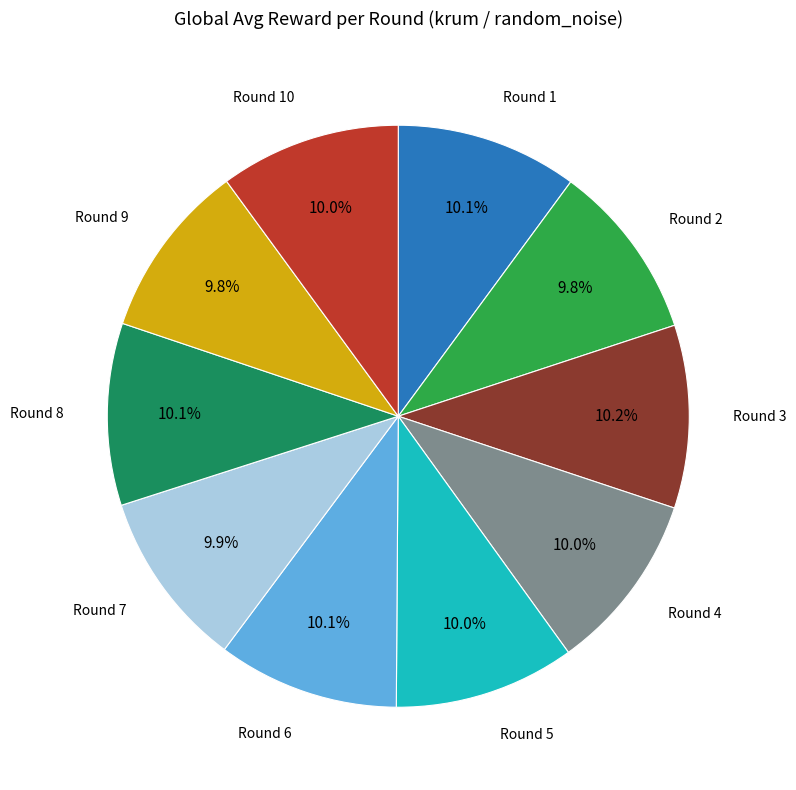

Does any single category account for the majority?

No